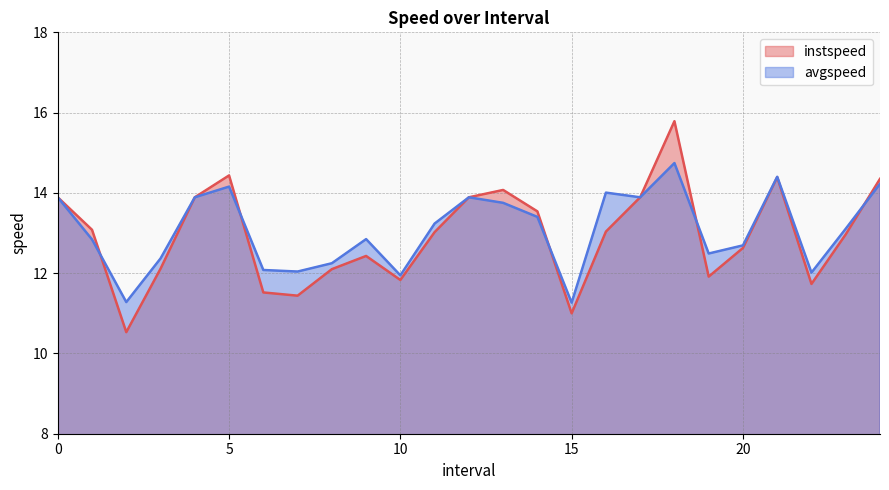

At which label does avgspeed reach its peak?

18.0